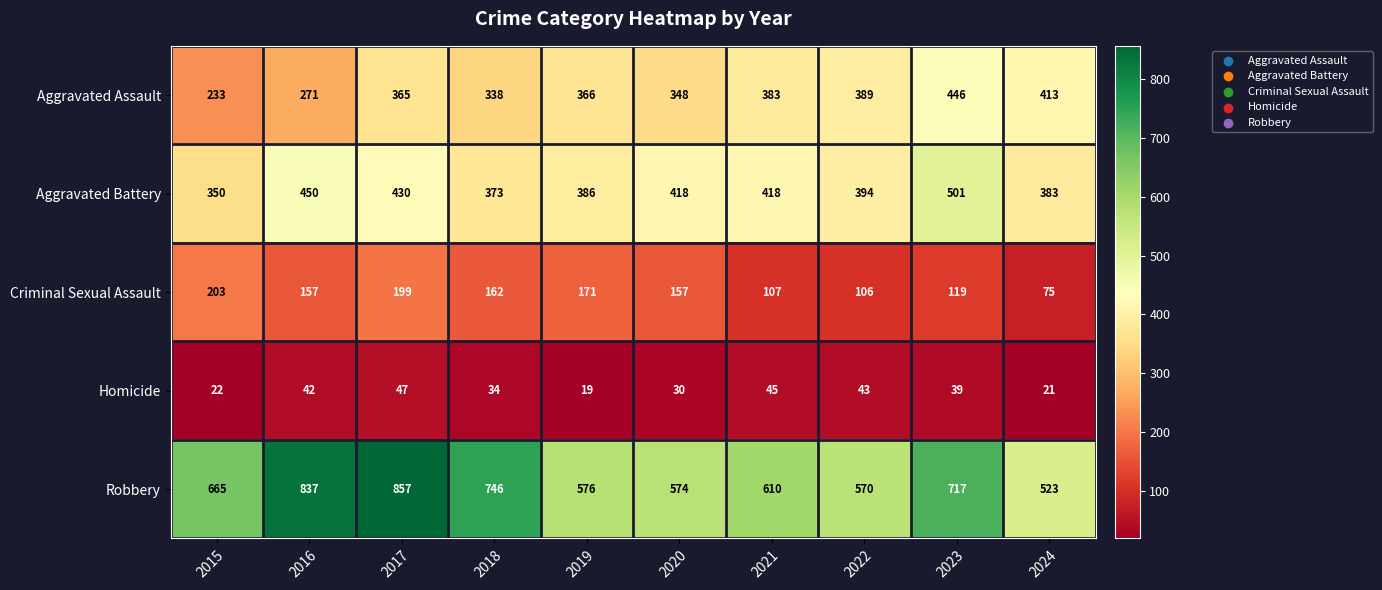

Between 2015 and 2022, which series saw the biggest shift?

Aggravated Assault